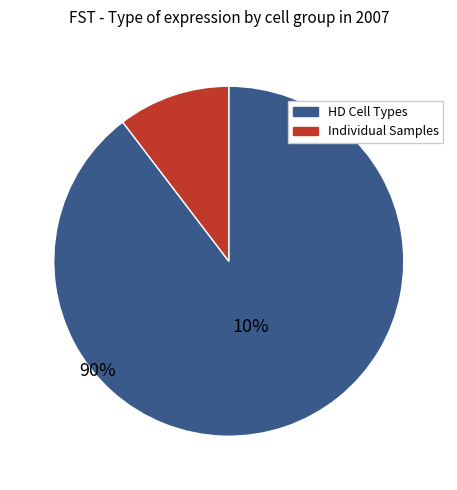

Is there a majority slice in this chart?

Yes